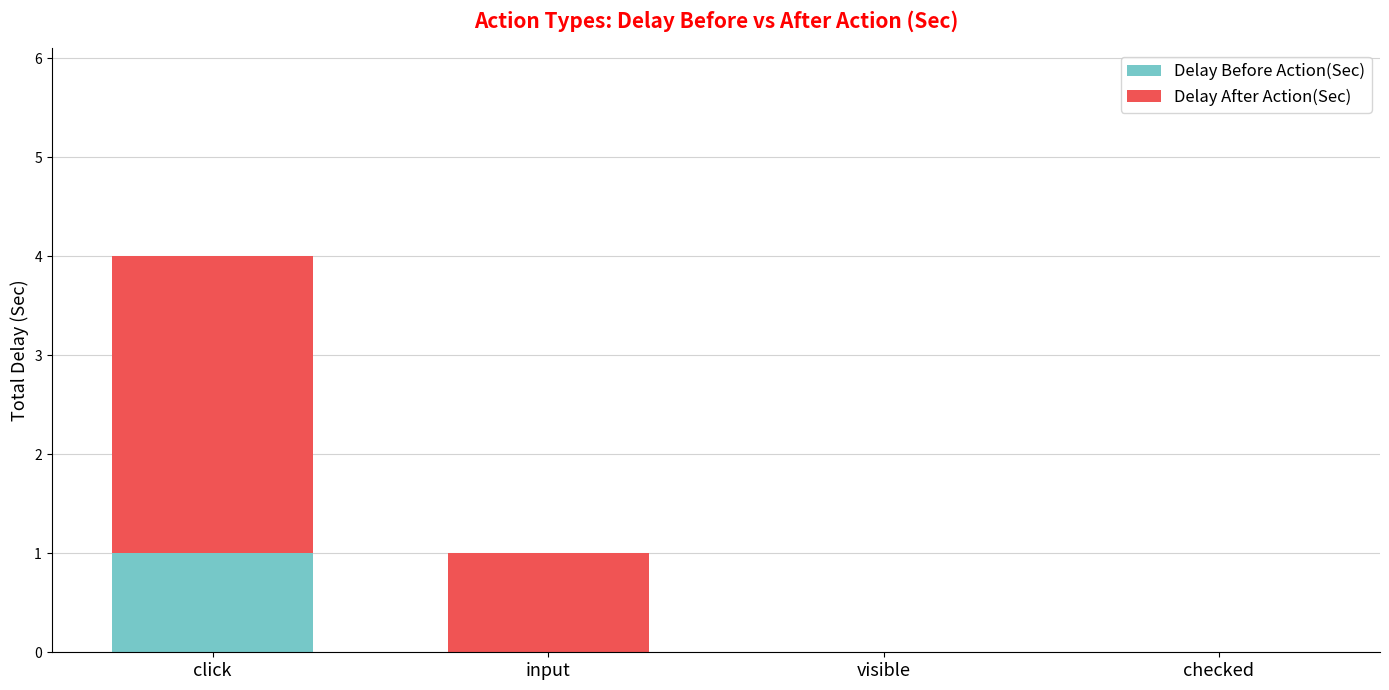

At which category is the sum across all series the highest?

click